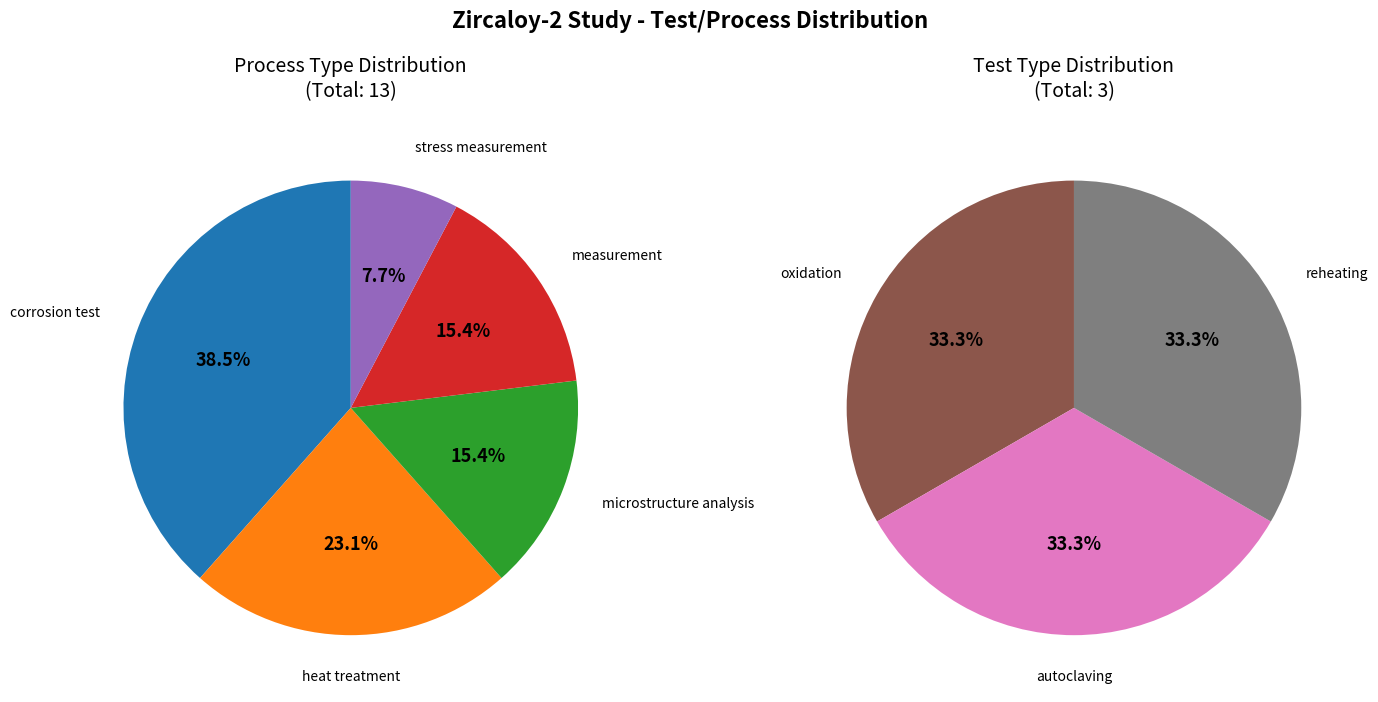

Count the number of slices in the pie.

8